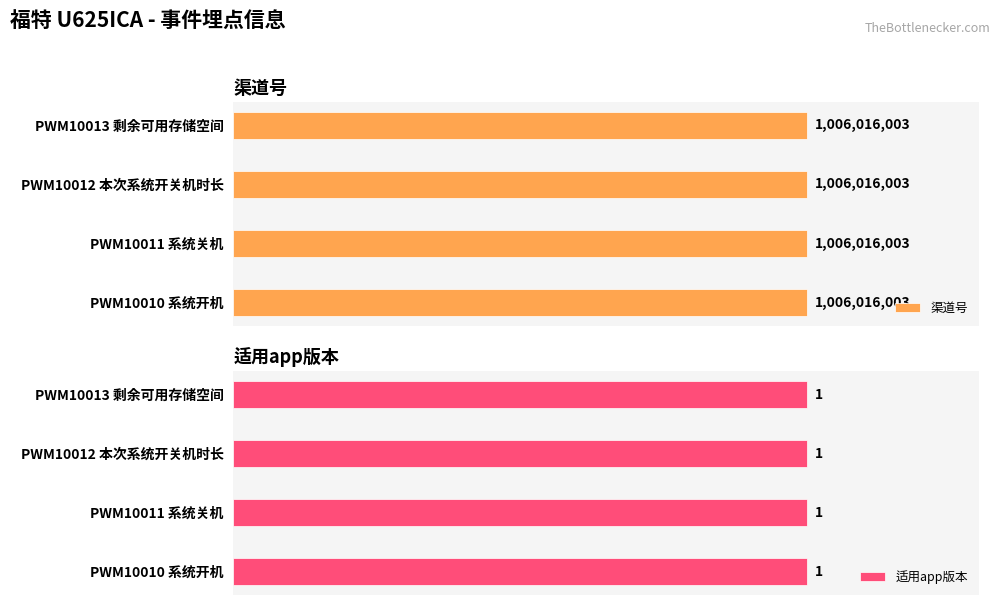

Which series has the widest spread of values?

渠道号